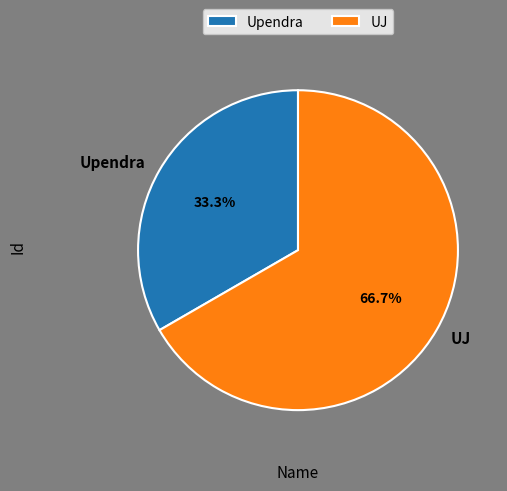

Is UJ the majority of the pie?

Yes